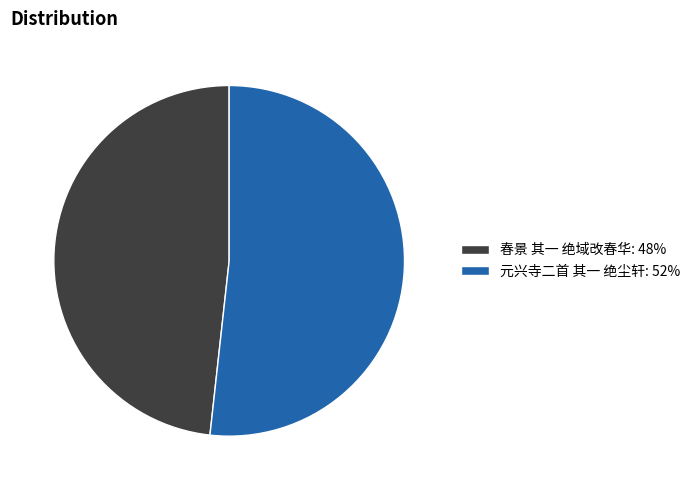

What is the ratio of the value at 春景 其一 绝域改春华: 48% to the value at 元兴寺二首 其一 绝尘轩: 52%?

0.9